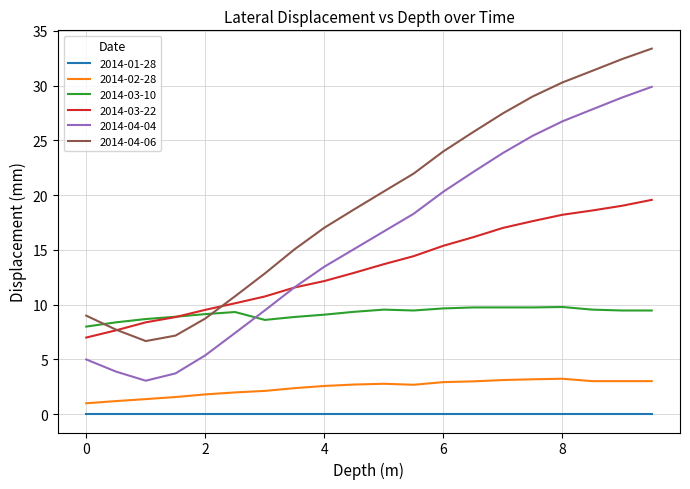

List the series in order of their peak value, lowest first.

2014-01-28, 2014-02-28, 2014-03-10, 2014-03-22, 2014-04-04, 2014-04-06